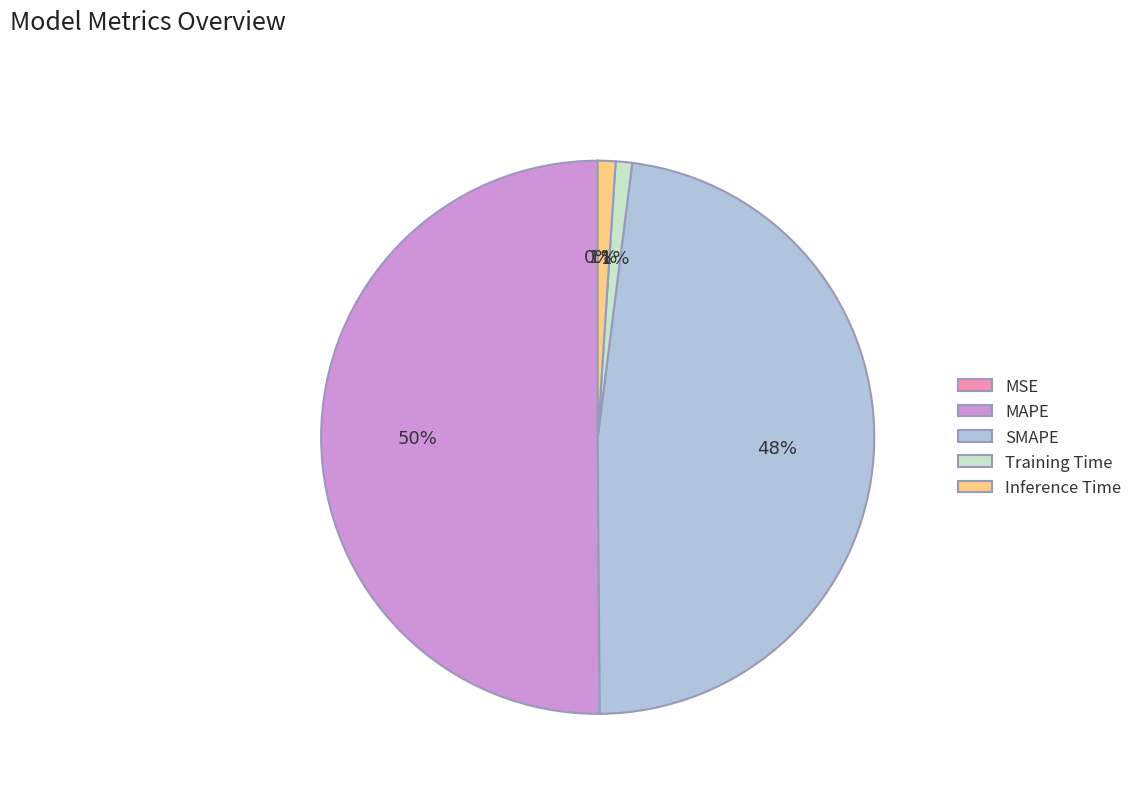

Is the sum of Inference Time and MAPE greater than half?

Yes